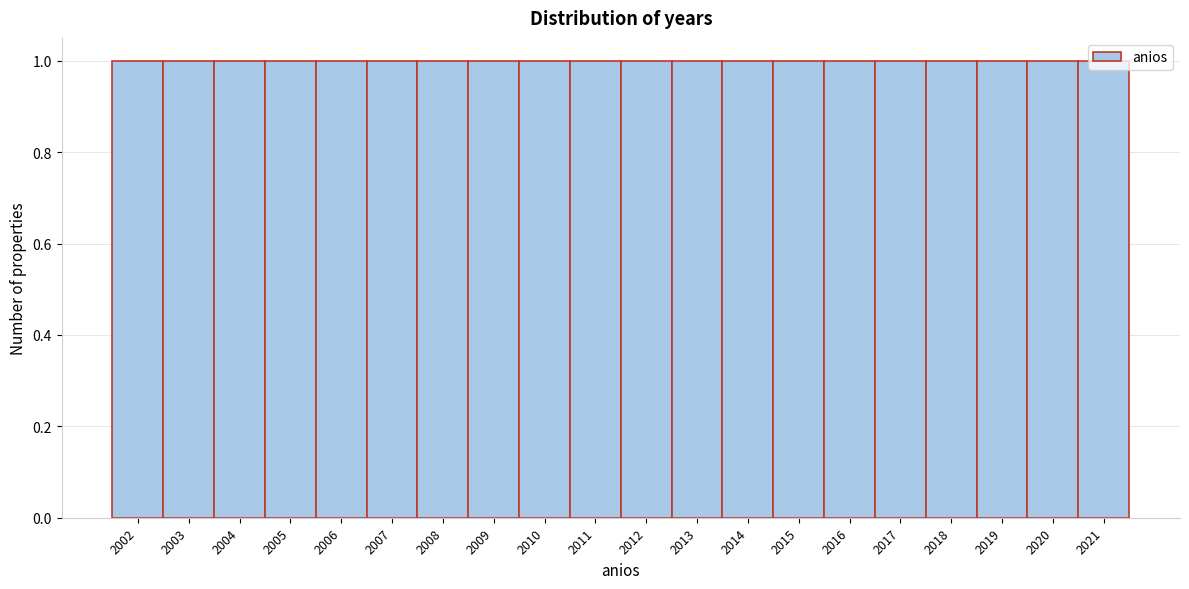

Reading left to right, list every bar in this chart as the range it spans on the x-axis followed by its height. The values are not printed on the chart, so give them approximately, as read against the axis.

2001.5 to 2002.5: 1
2002.5 to 2003.5: 1
2003.5 to 2004.5: 1
2004.5 to 2005.5: 1
2005.5 to 2006.5: 1
2006.5 to 2007.5: 1
2007.5 to 2008.5: 1
2008.5 to 2009.5: 1
2009.5 to 2010.5: 1
2010.5 to 2011.5: 1
2011.5 to 2012.5: 1
2012.5 to 2013.5: 1
2013.5 to 2014.5: 1
2014.5 to 2015.5: 1
2015.5 to 2016.5: 1
2016.5 to 2017.5: 1
2017.5 to 2018.5: 1
2018.5 to 2019.5: 1
2019.5 to 2020.5: 1
2020.5 to 2021.5: 1